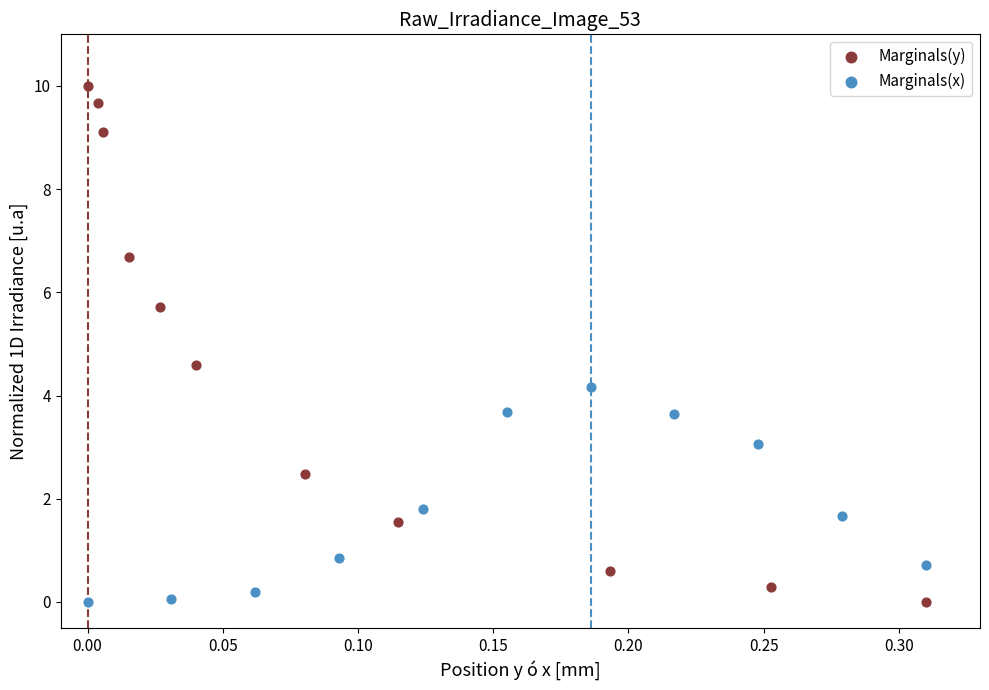

Which series has the widest spread of Y values?

Marginals(y)